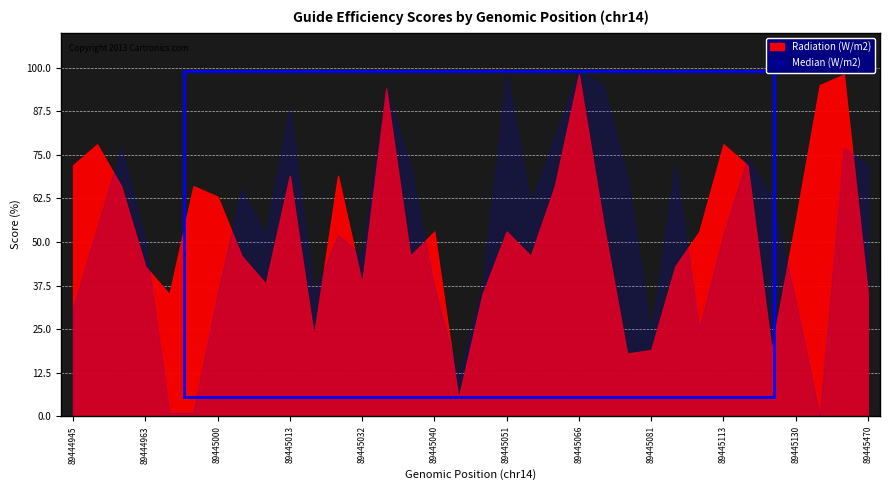

After their last crossing, which series has the higher values: Median (W/m2) or Radiation (W/m2)?

Median (W/m2)